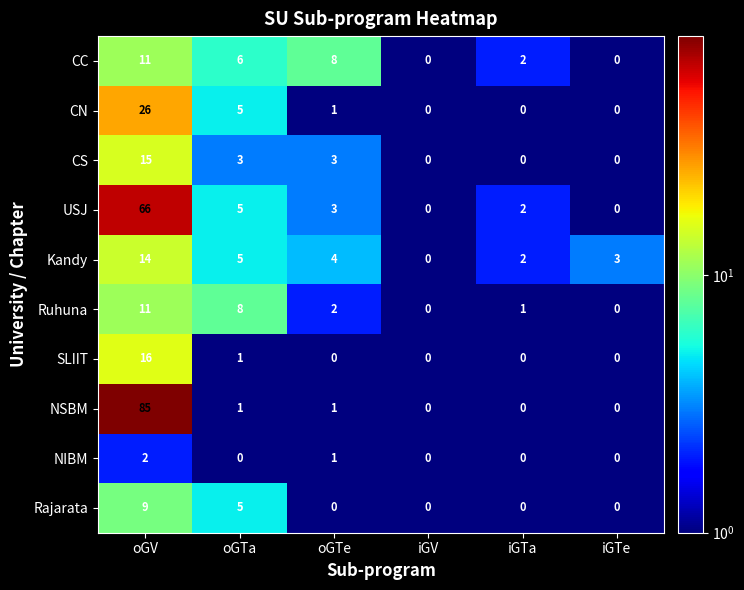

What is the spread (max minus min) of values at oGTa?

8